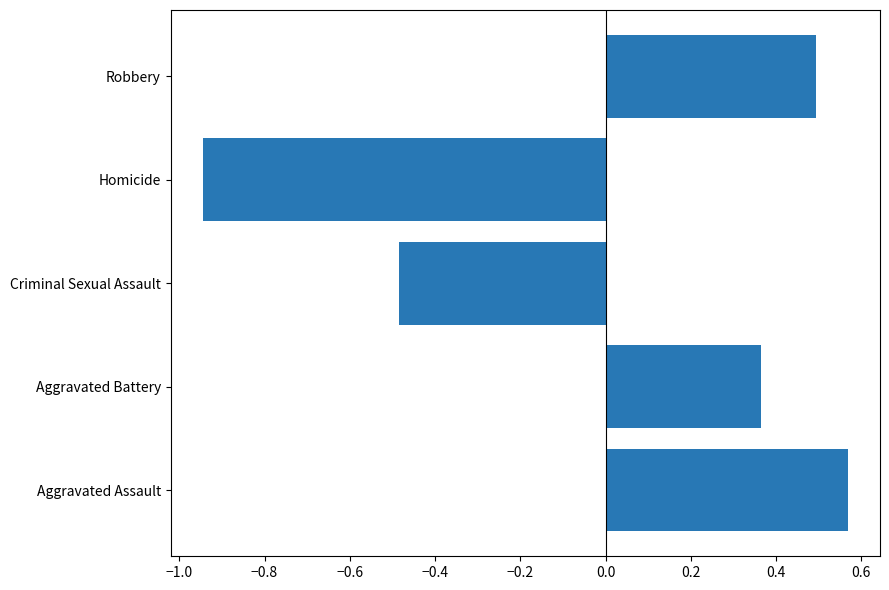

How many values are below 0?

2